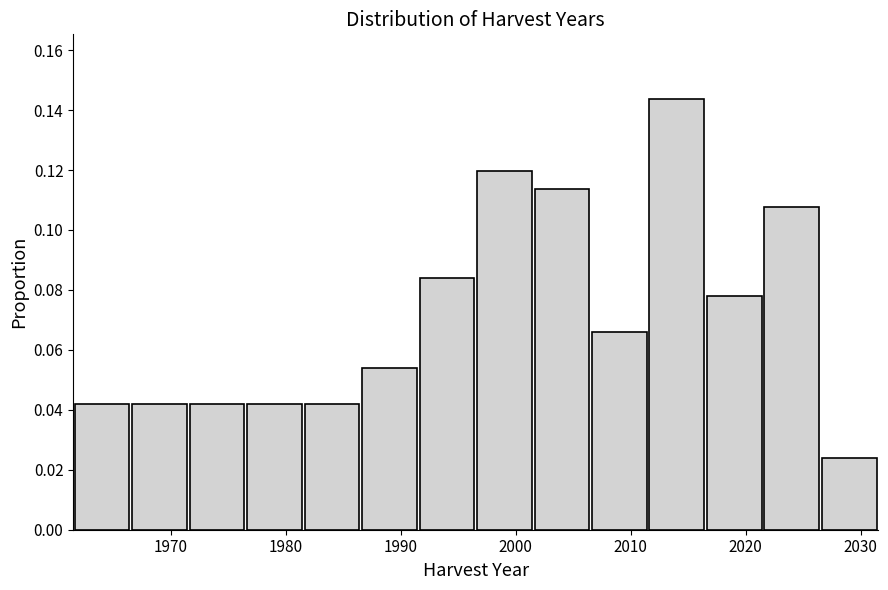

Which range on the x-axis has the tallest bar?

2011.5 to 2016.5